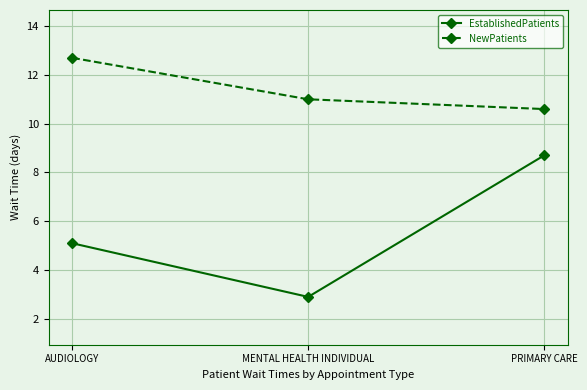

Does the chart display data point markers on the line(s)?

Yes